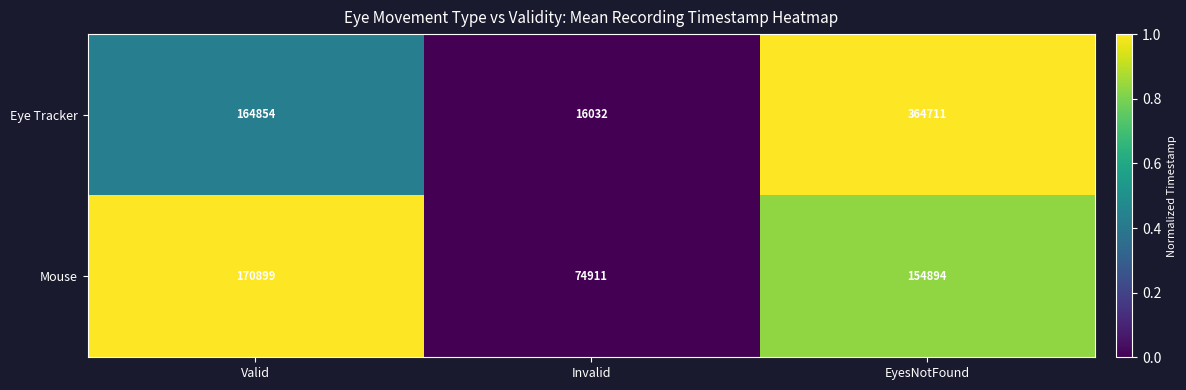

Reading right to left, extract all data points from this chart.

Eye Tracker: 364711	16032	164854
Mouse: 154894	74911	170899